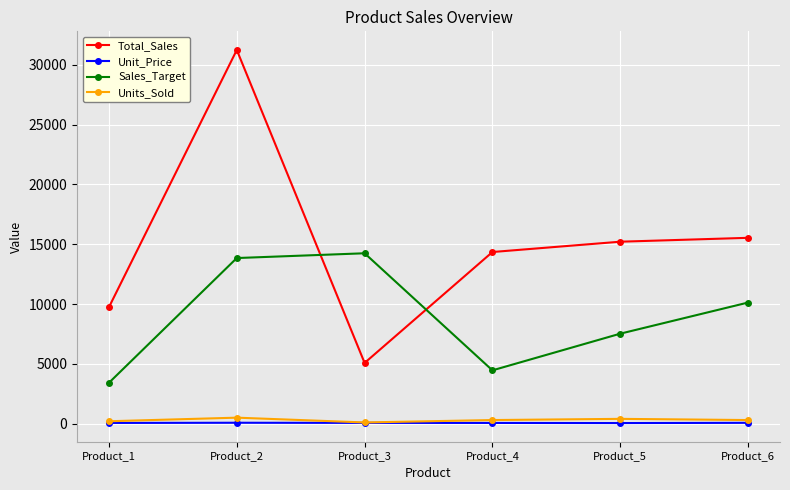

True or false: Total_Sales has a value of 14346.7 at Product_4.

True